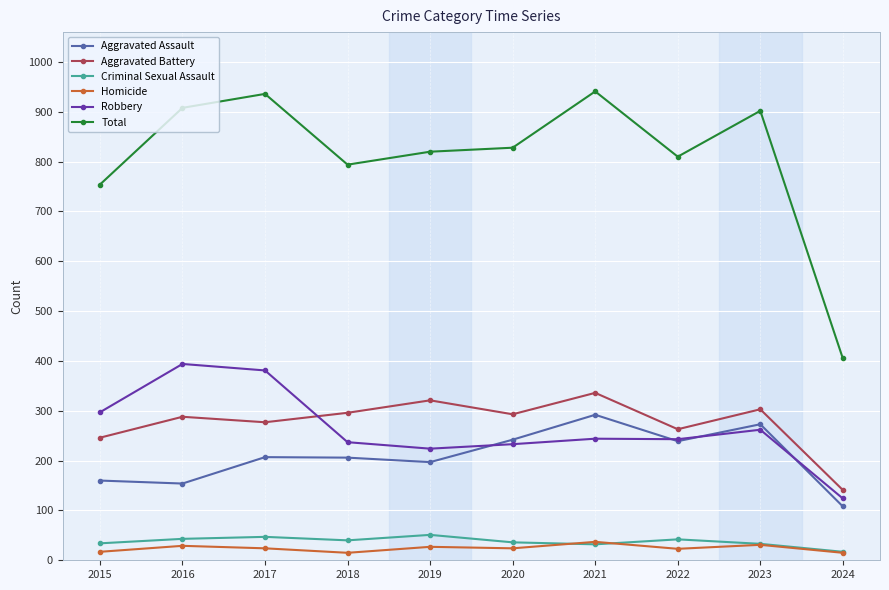

In Homicide, how many points are lower than both neighbors (excluding endpoints)?

3